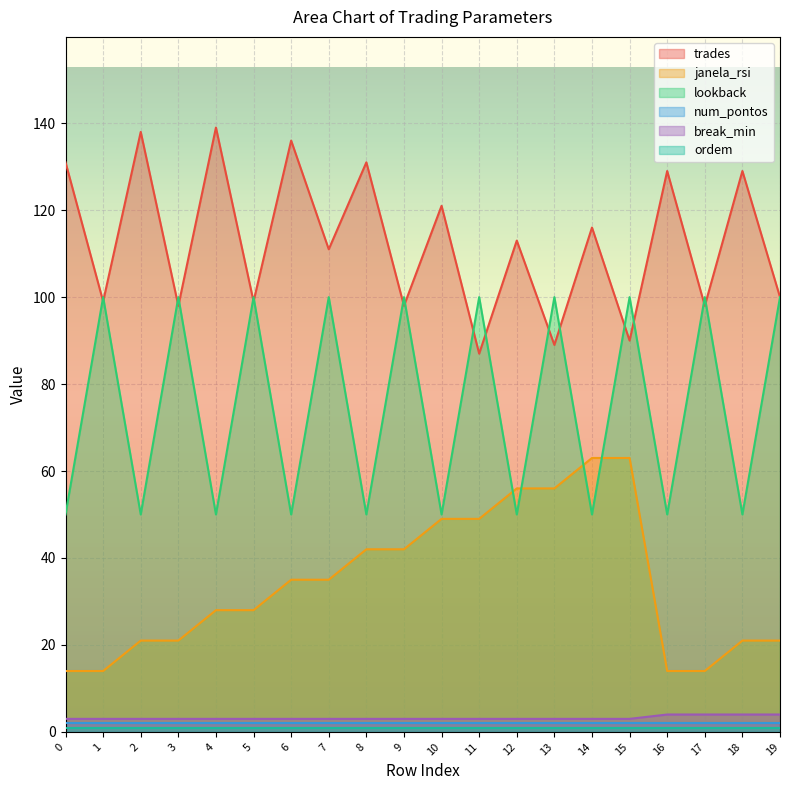

True or false: janela_rsi and break_min cross at least once.

False